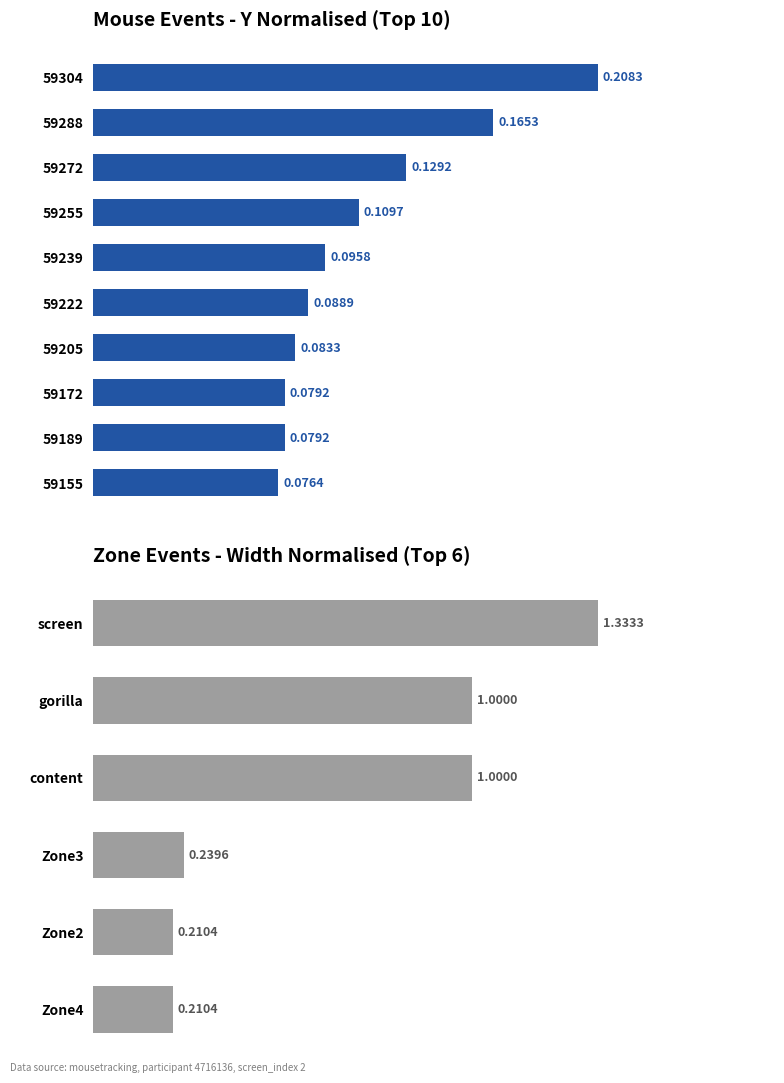

What is the difference between the highest and lowest values at 59288?

0.2